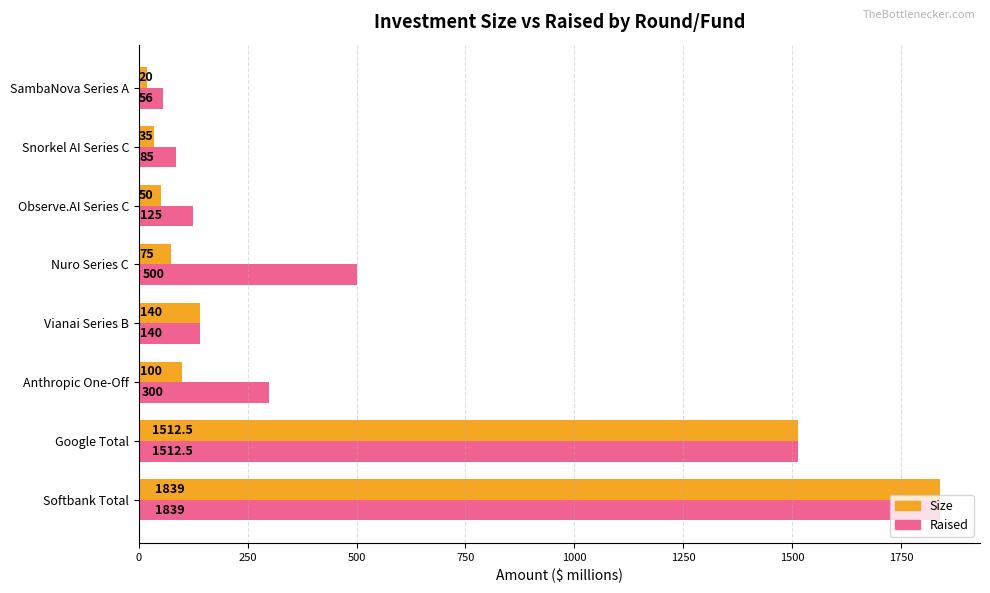

At Snorkel AI Series C, list the series in order from largest to smallest.

Raised, Size